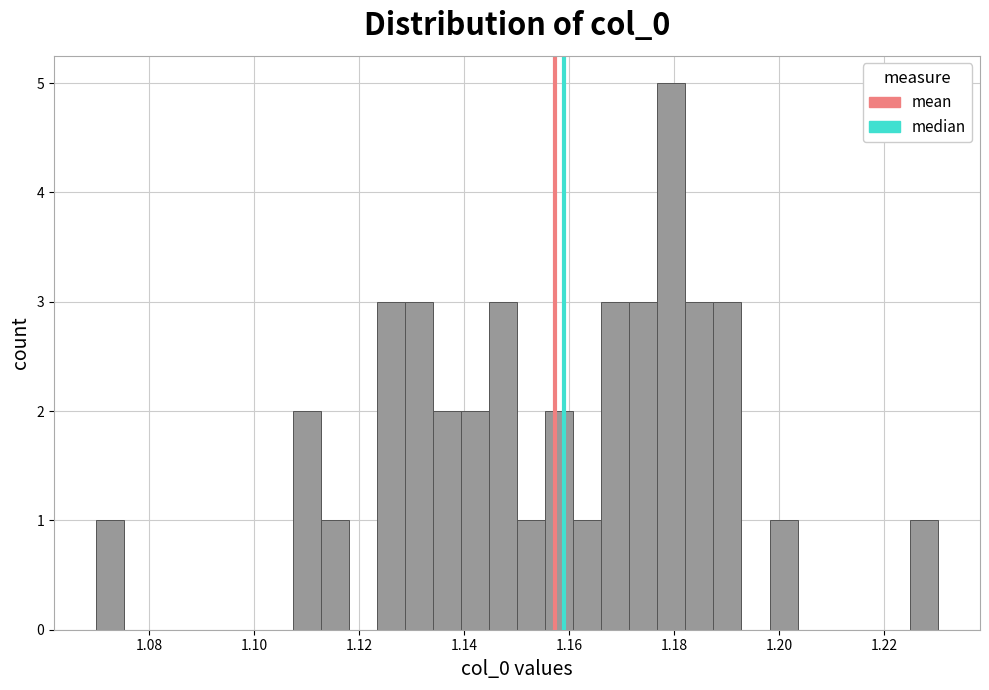

Read against the x-axis, roughly where is the centre of the tallest bar?

1.180